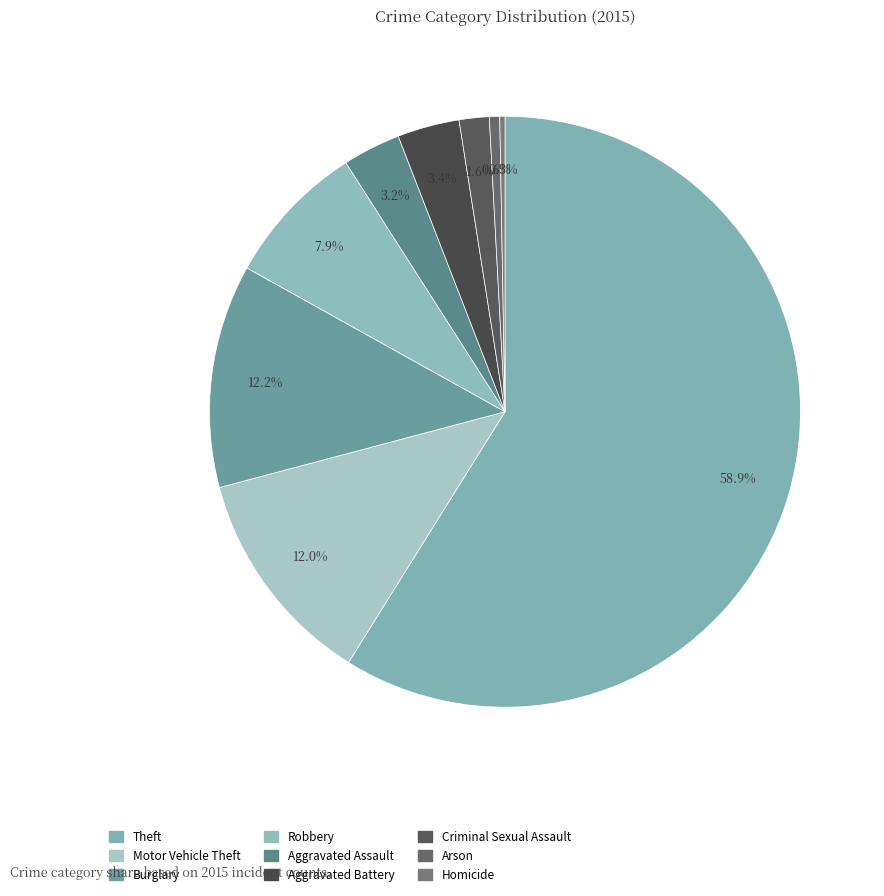

To the nearest percent, what is the average slice percentage?

11%